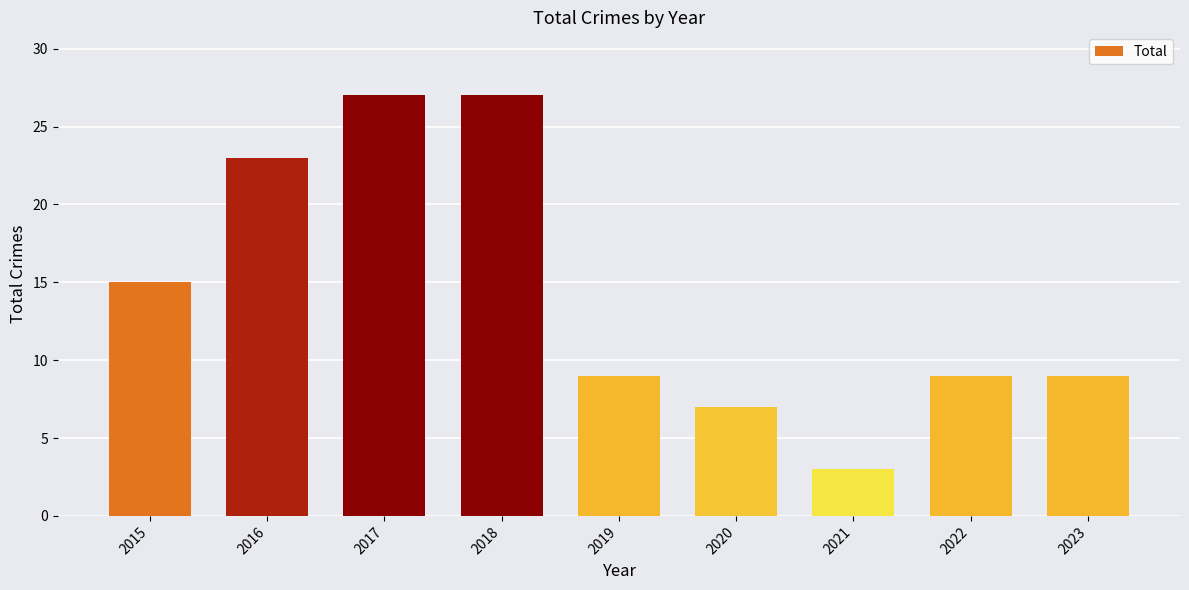

How many bars are there in total?

9